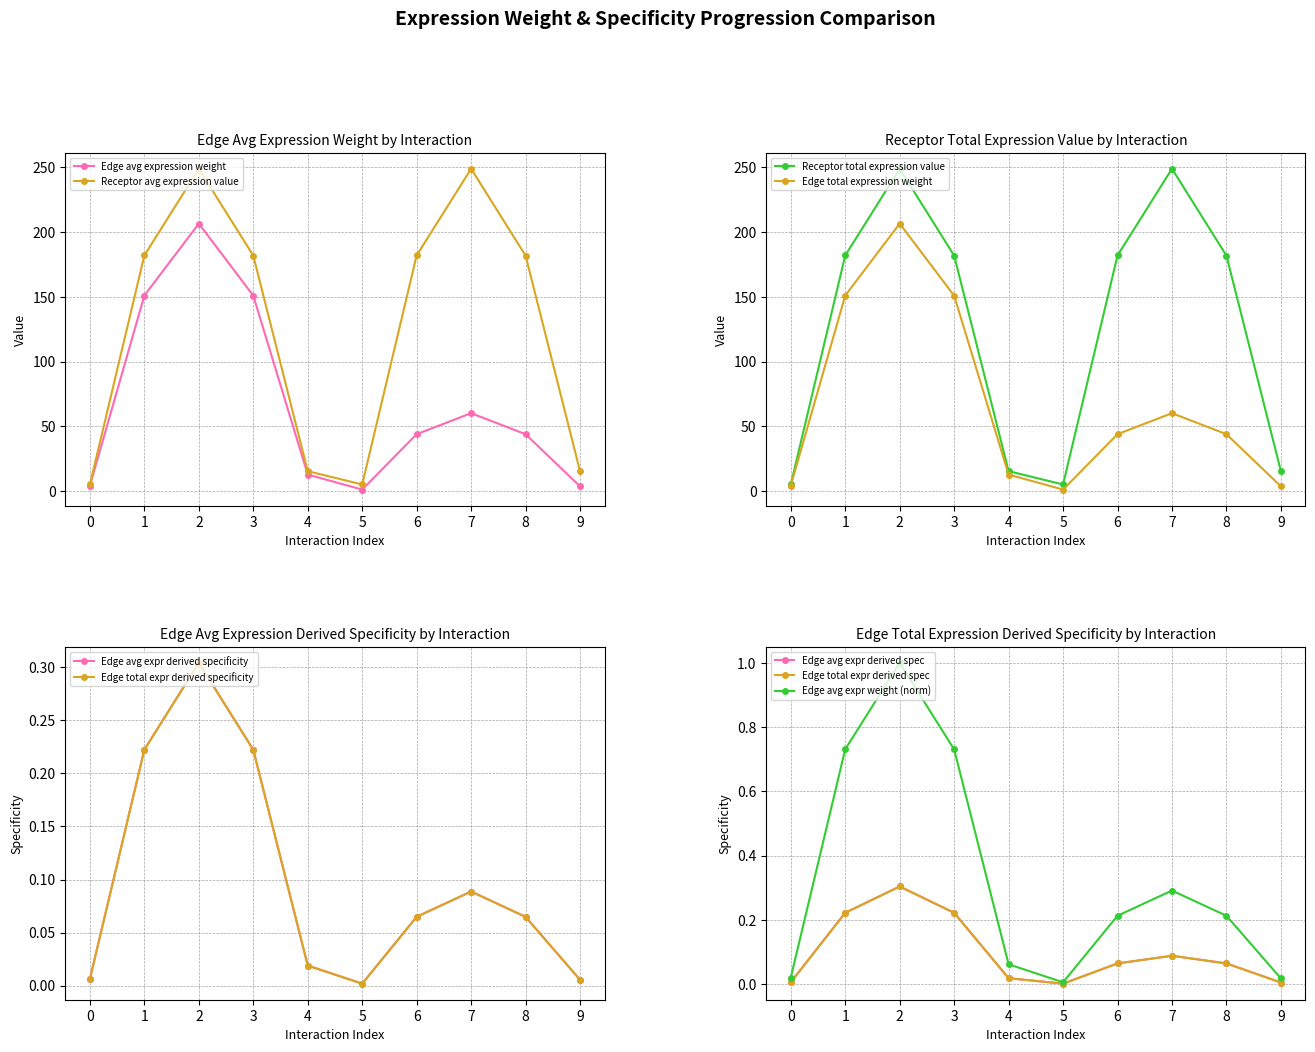

The Edge total expression weight series shows 29.0 at 7. True or false?

False